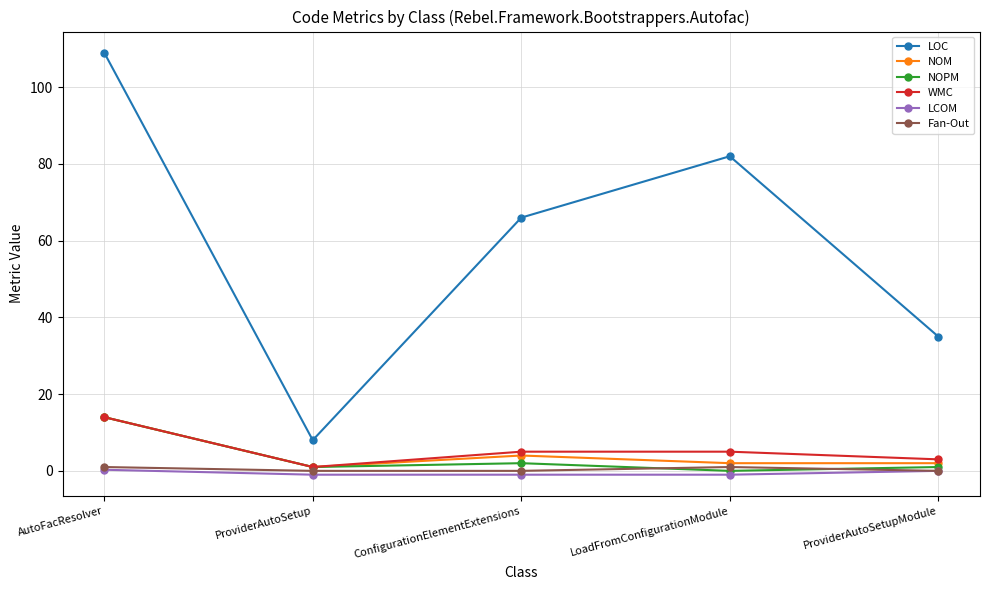

What is the sum of all LCOM values?

-2.7